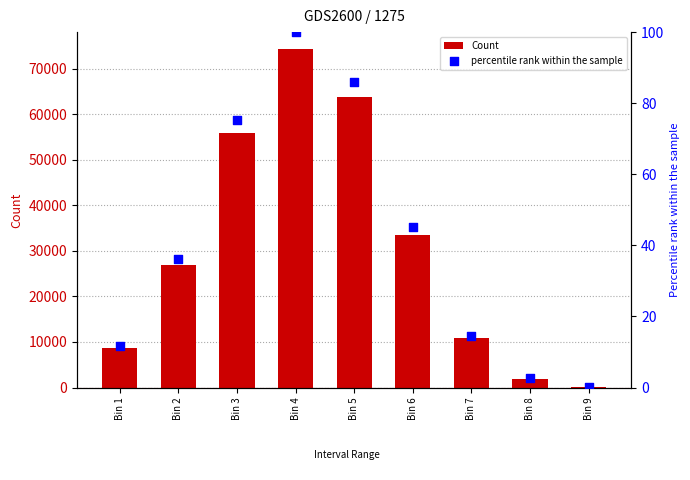

At how many categories does at least one series exceed 69773?

1